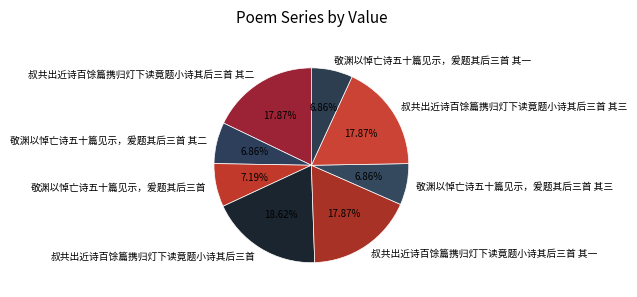

Combined, do 敬渊以悼亡诗五十篇见示，爰题其后三首 其三 and 敬渊以悼亡诗五十篇见示，爰题其后三首 其一 account for over 50%?

No